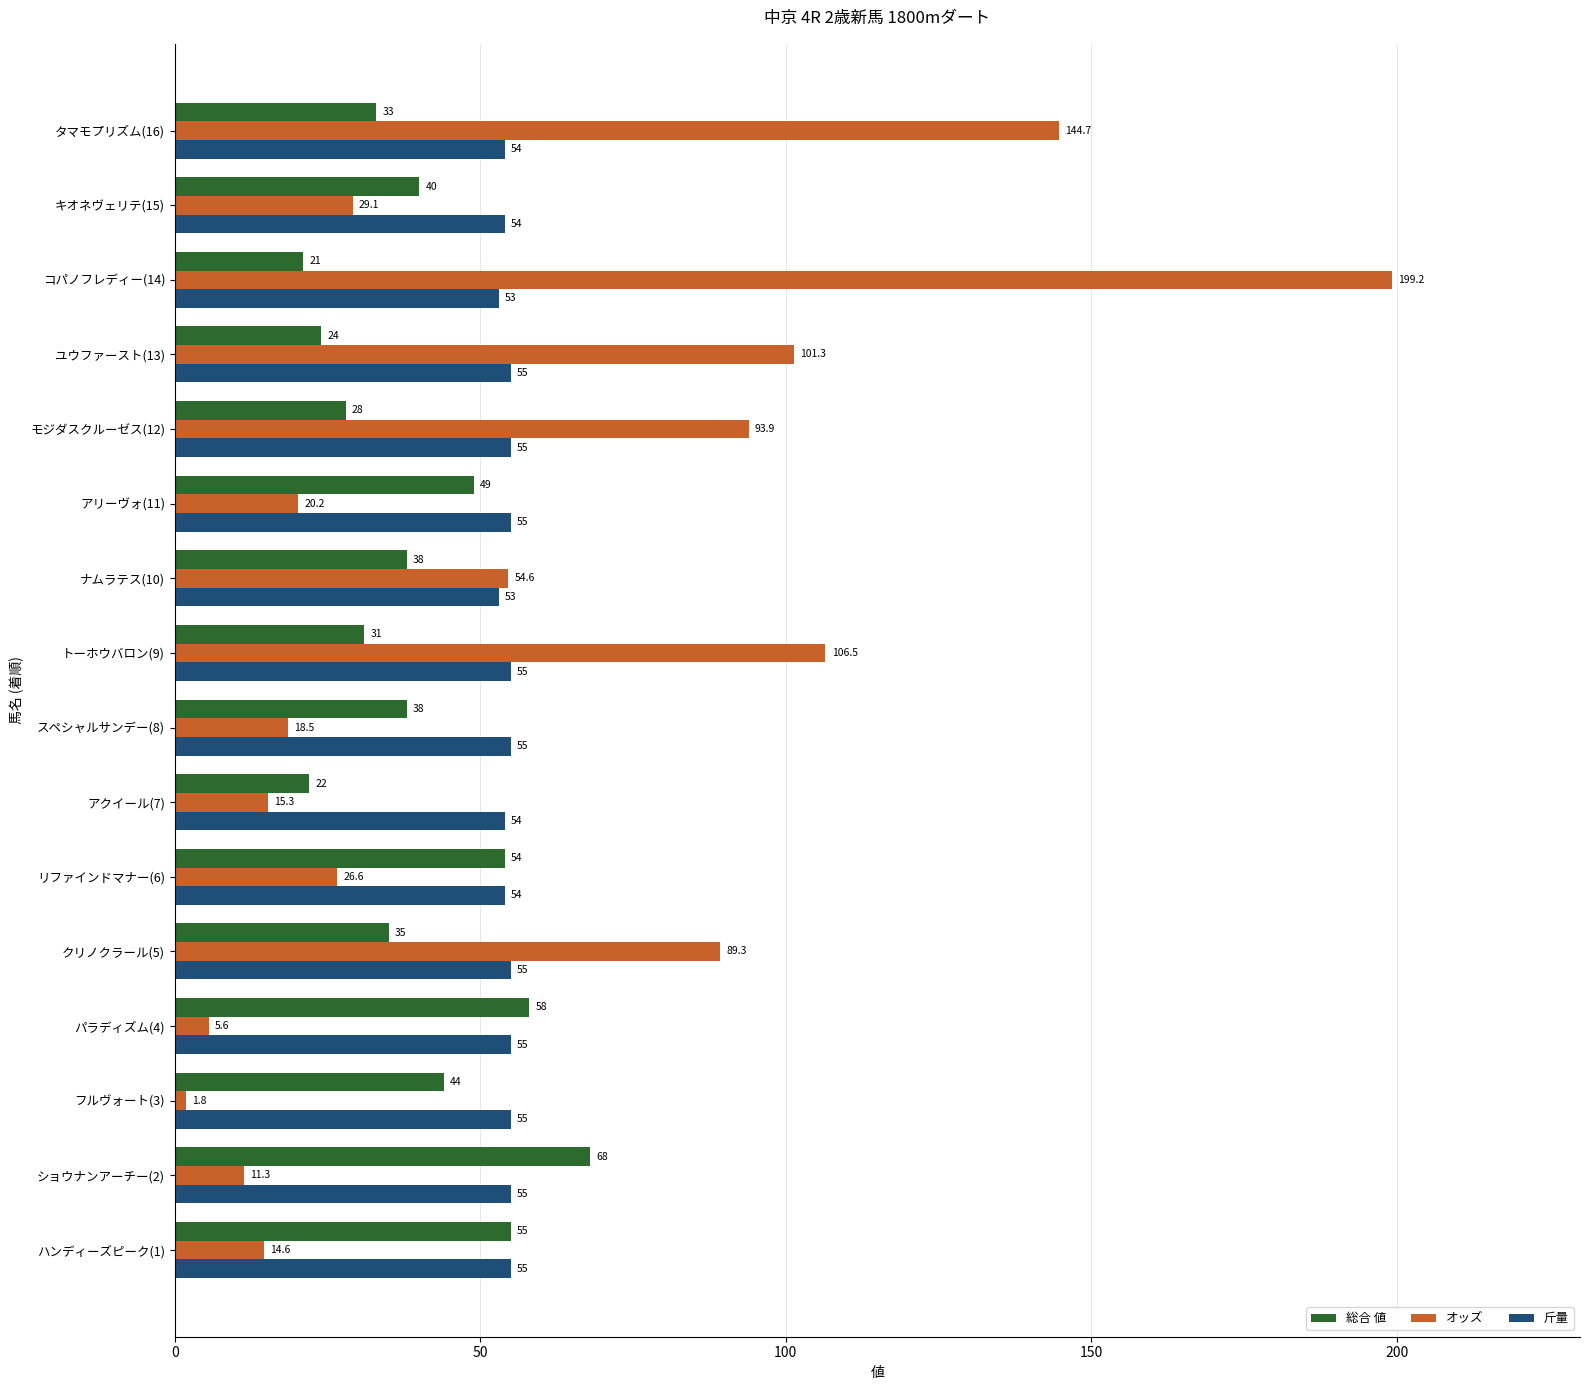

How many 斤量 values are between 54 and 55?

14